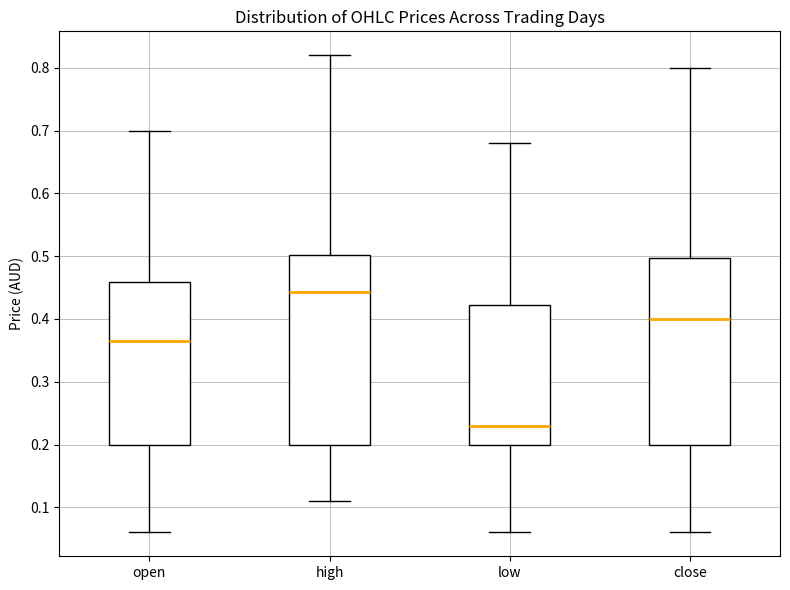

Which box's median line is the lowest?

low